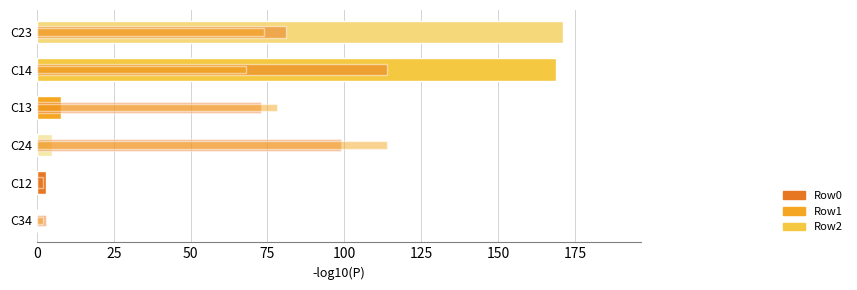

At 125, list the series in order from smallest to largest.

Row1, Row0, Row2